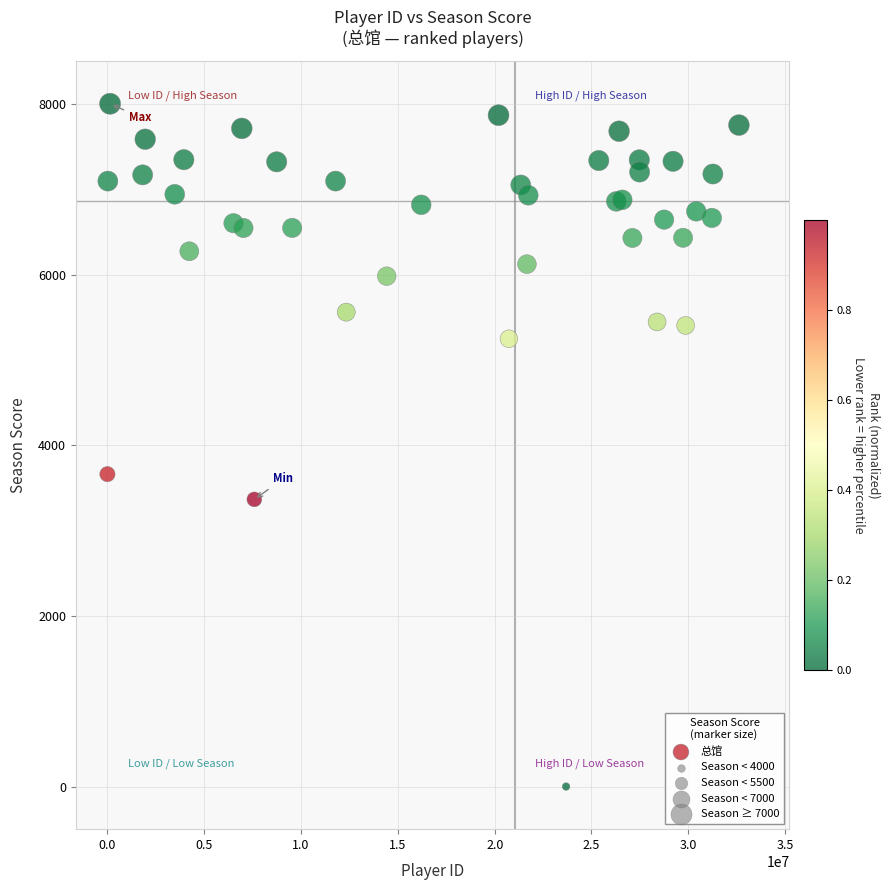

What Y value in the scatter plot is closest to 4004?

3664